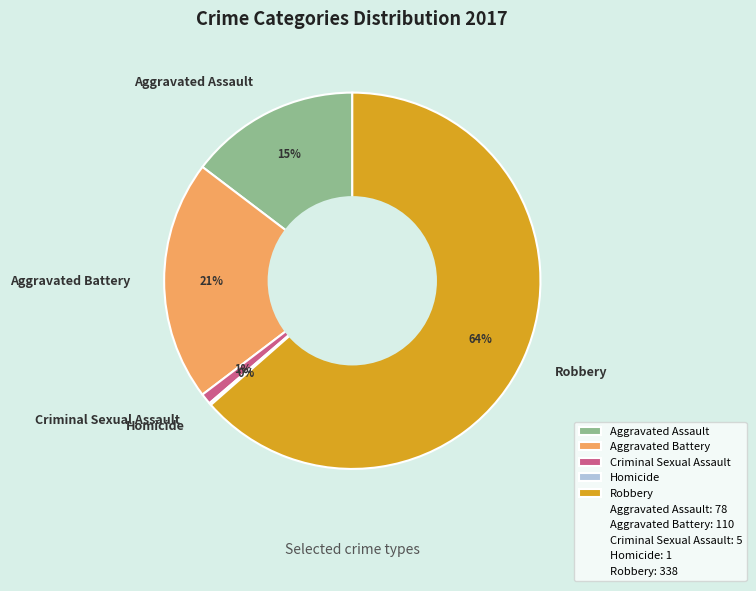

Which slice is the largest?

Robbery